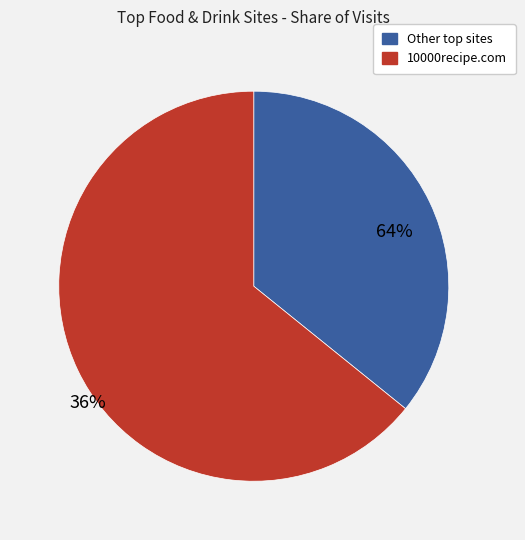

Is it true that paleorunningmomma.com is 11% of the pie?

False